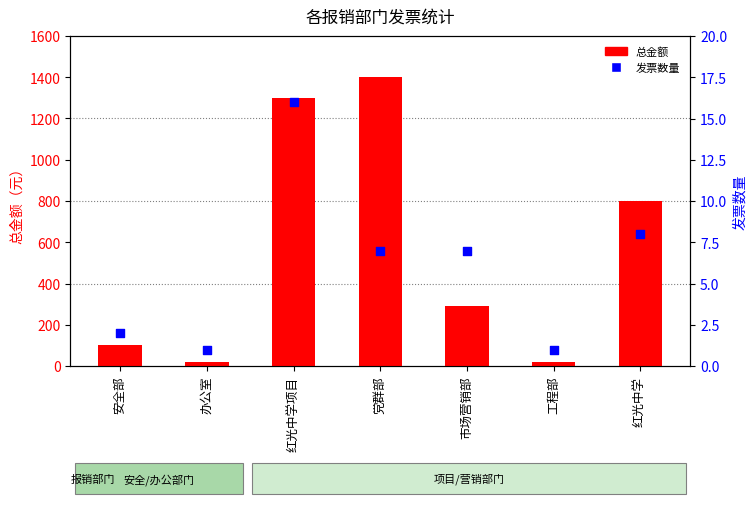

At how many categories does at least one series exceed 759?

3